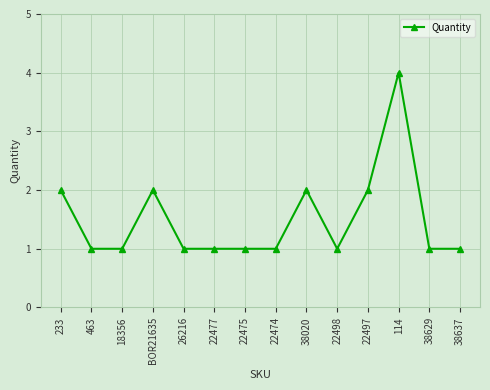

What is the change in value from 38020 to 22498?

-1